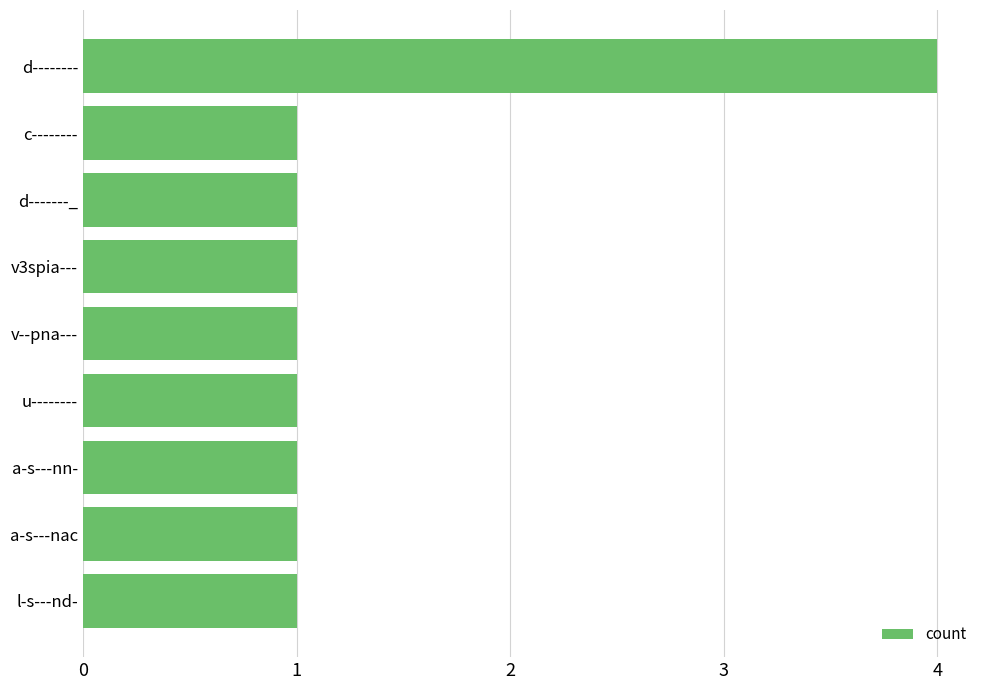

Does the chart contain any negative values?

No